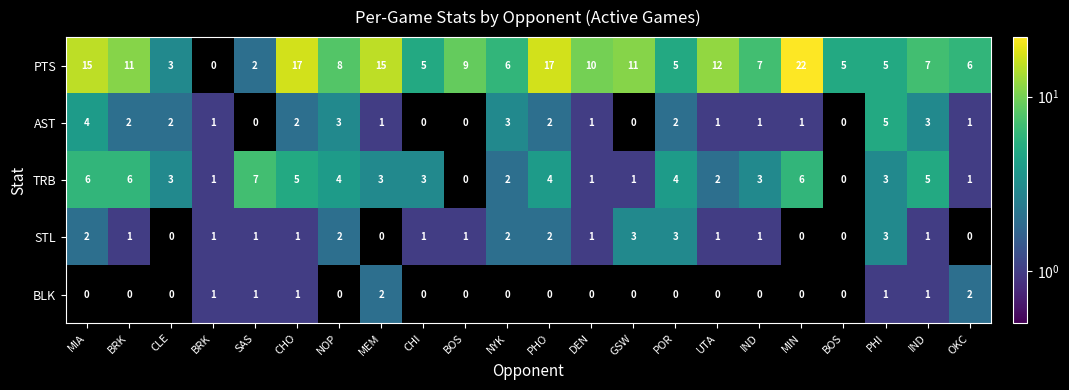

Reading left to right, transcribe all the data shown in this chart.

PTS: MIA=15	BRK=11	CLE=3	BRK=0	SAS=2	CHO=17	NOP=8	MEM=15	CHI=5	BOS=9	NYK=6	PHO=17	DEN=10	GSW=11	POR=5	UTA=12	IND=7	MIN=22	BOS=5	PHI=5	IND=7	OKC=6
AST: MIA=4	BRK=2	CLE=2	BRK=1	SAS=0	CHO=2	NOP=3	MEM=1	CHI=0	BOS=0	NYK=3	PHO=2	DEN=1	GSW=0	POR=2	UTA=1	IND=1	MIN=1	BOS=0	PHI=5	IND=3	OKC=1
TRB: MIA=6	BRK=6	CLE=3	BRK=1	SAS=7	CHO=5	NOP=4	MEM=3	CHI=3	BOS=0	NYK=2	PHO=4	DEN=1	GSW=1	POR=4	UTA=2	IND=3	MIN=6	BOS=0	PHI=3	IND=5	OKC=1
STL: MIA=2	BRK=1	CLE=0	BRK=1	SAS=1	CHO=1	NOP=2	MEM=0	CHI=1	BOS=1	NYK=2	PHO=2	DEN=1	GSW=3	POR=3	UTA=1	IND=1	MIN=0	BOS=0	PHI=3	IND=1	OKC=0
BLK: MIA=0	BRK=0	CLE=0	BRK=1	SAS=1	CHO=1	NOP=0	MEM=2	CHI=0	BOS=0	NYK=0	PHO=0	DEN=0	GSW=0	POR=0	UTA=0	IND=0	MIN=0	BOS=0	PHI=1	IND=1	OKC=2